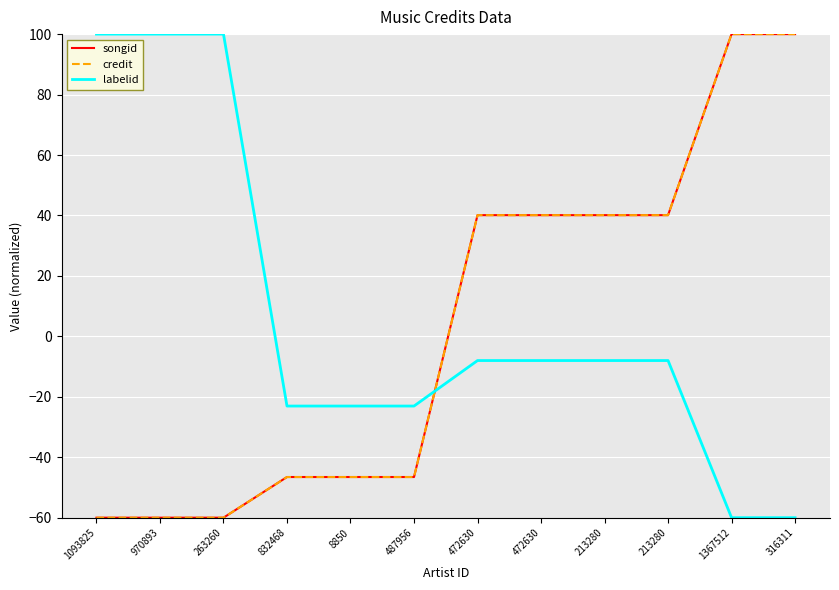

True or false: labelid and credit cross at least once.

True